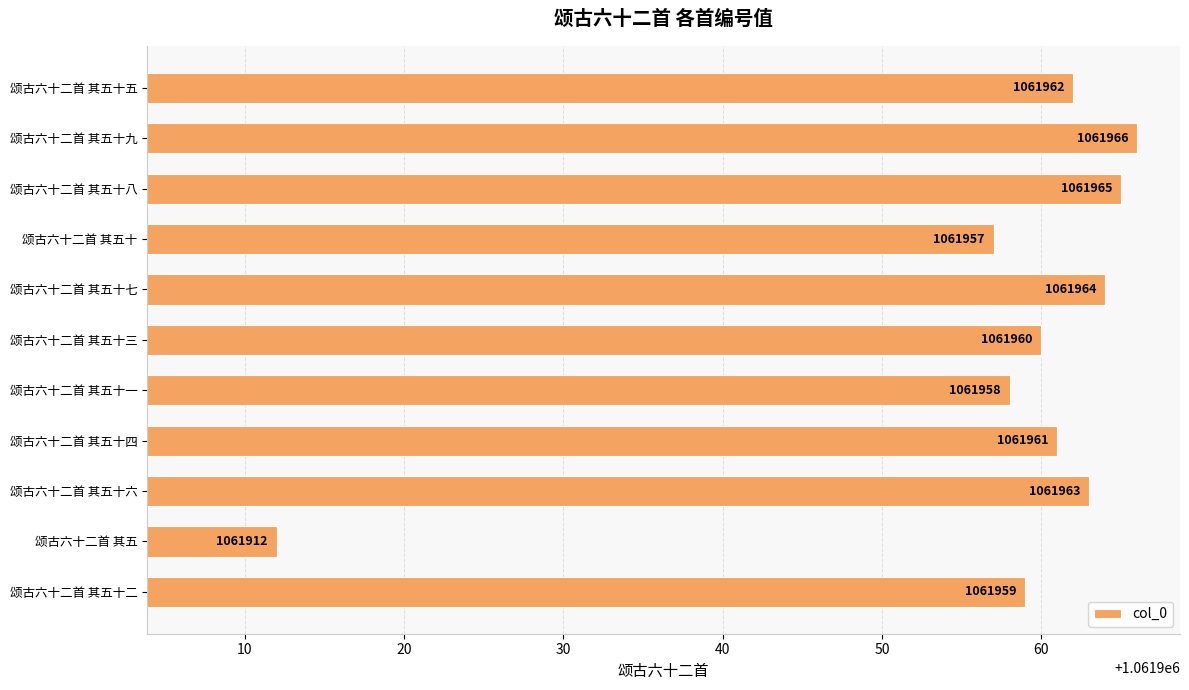

Rank the categories by value from lowest to highest.

颂古六十二首 其五, 颂古六十二首 其五十, 颂古六十二首 其五十一, 颂古六十二首 其五十二, 颂古六十二首 其五十三, 颂古六十二首 其五十四, 颂古六十二首 其五十五, 颂古六十二首 其五十六, 颂古六十二首 其五十七, 颂古六十二首 其五十八, 颂古六十二首 其五十九